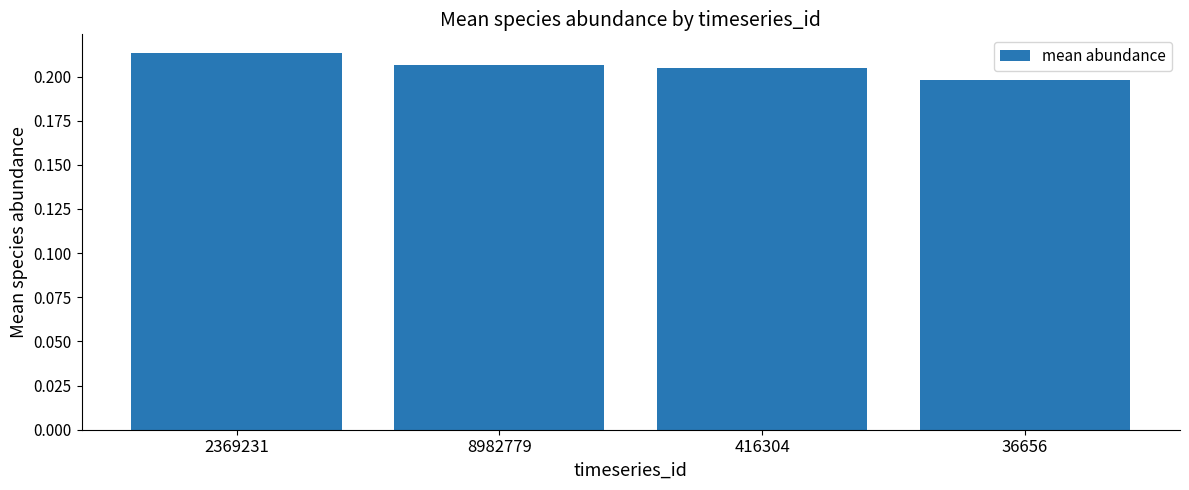

Between 36656 and 8982779, which is larger?

8982779